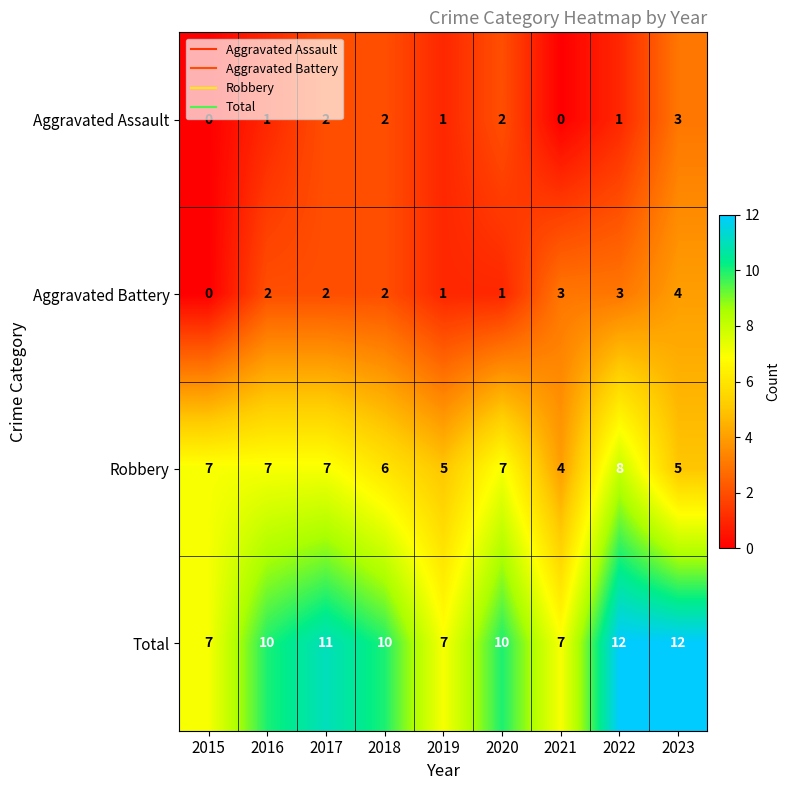

What is the maximum value for Total?

12